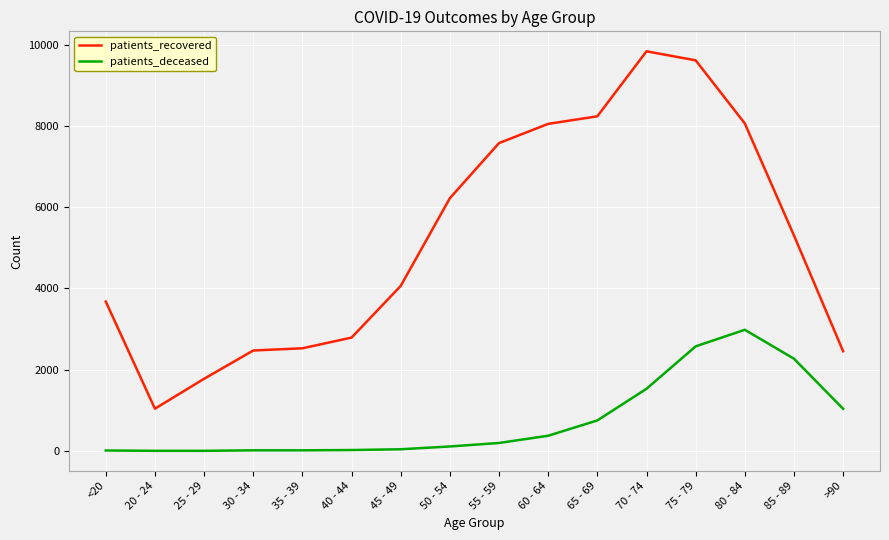

True or false: patients_deceased and patients_recovered cross at least once.

False